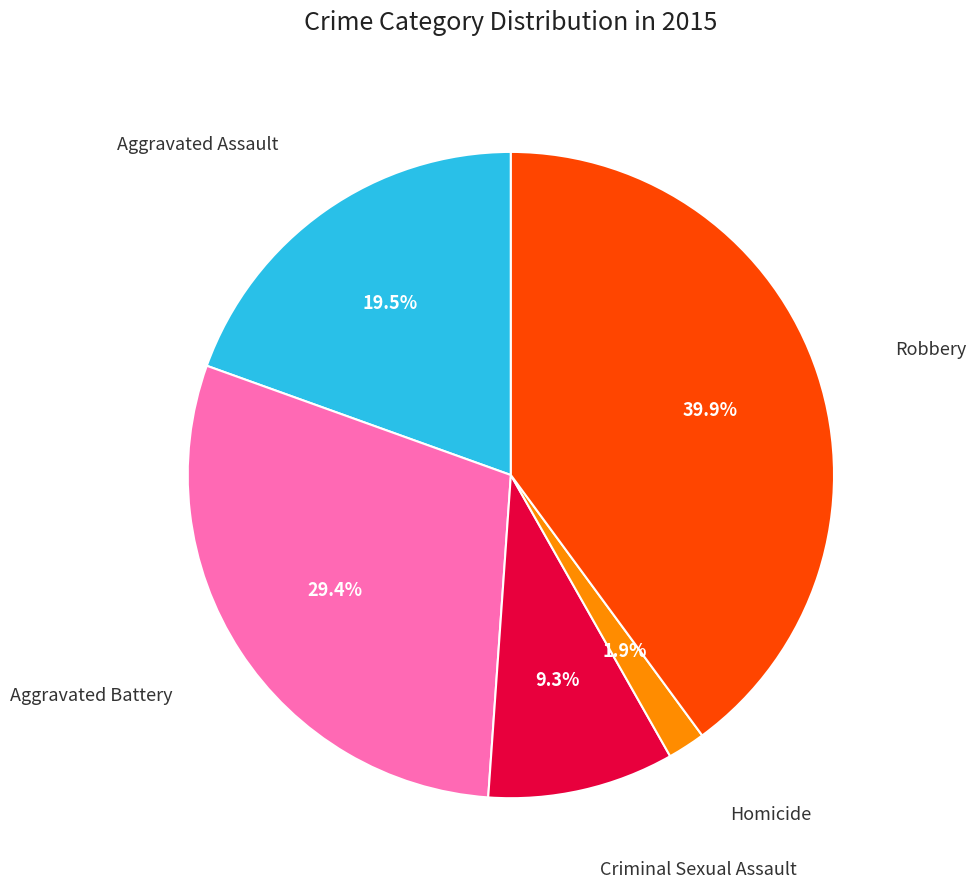

Does any single category account for the majority?

No